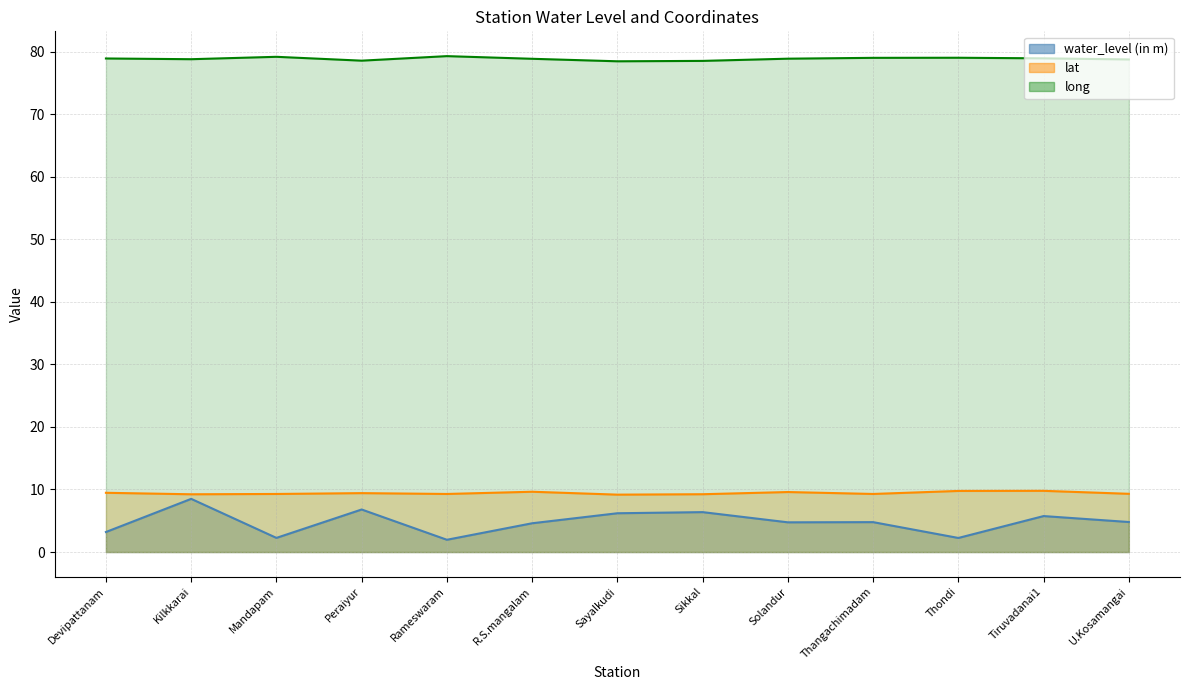

What is the approximate value of lat at Thondi?

9.8